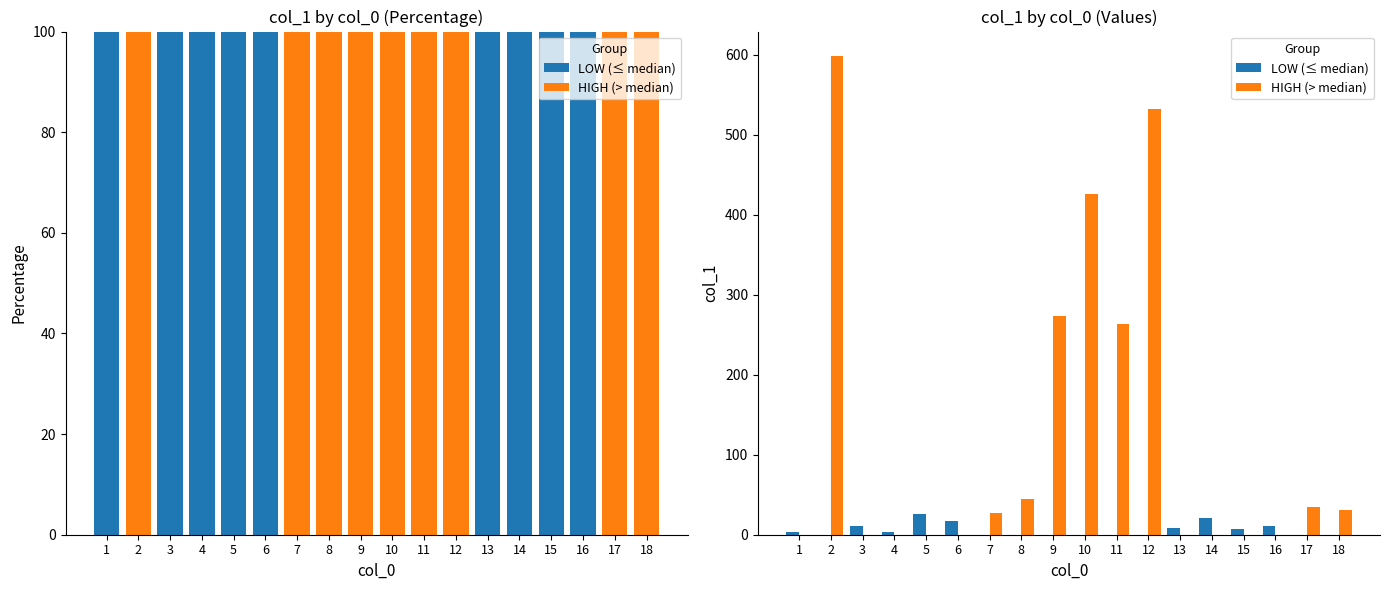

Which category has the lowest value in the LOW (≤ median) series?

2